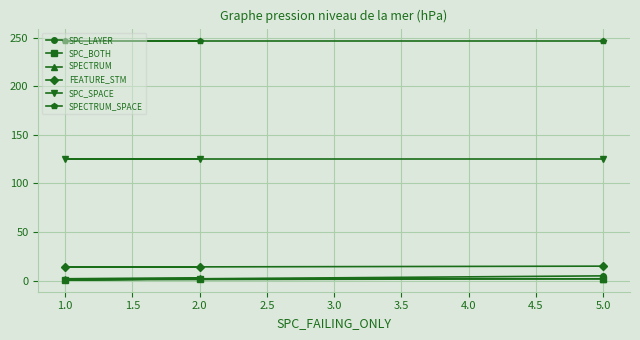

What are all the series names shown in the legend?

SPC_LAYER, SPC_BOTH, SPECTRUM, FEATURE_STM, SPC_SPACE, SPECTRUM_SPACE